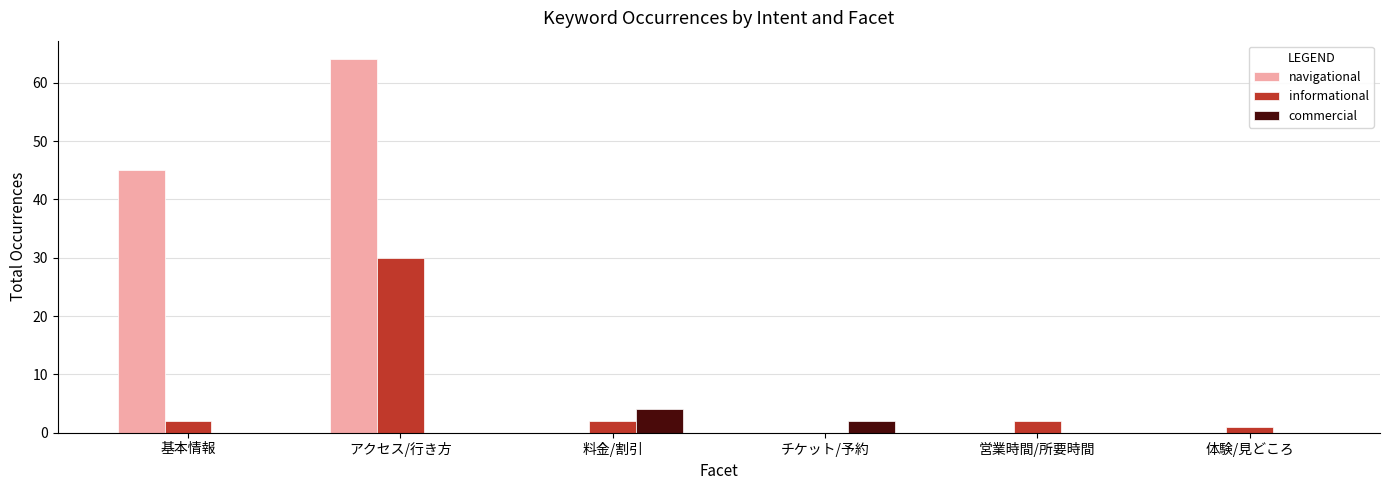

What is the sum of the informational values at 基本情報 and 営業時間/所要時間?

4